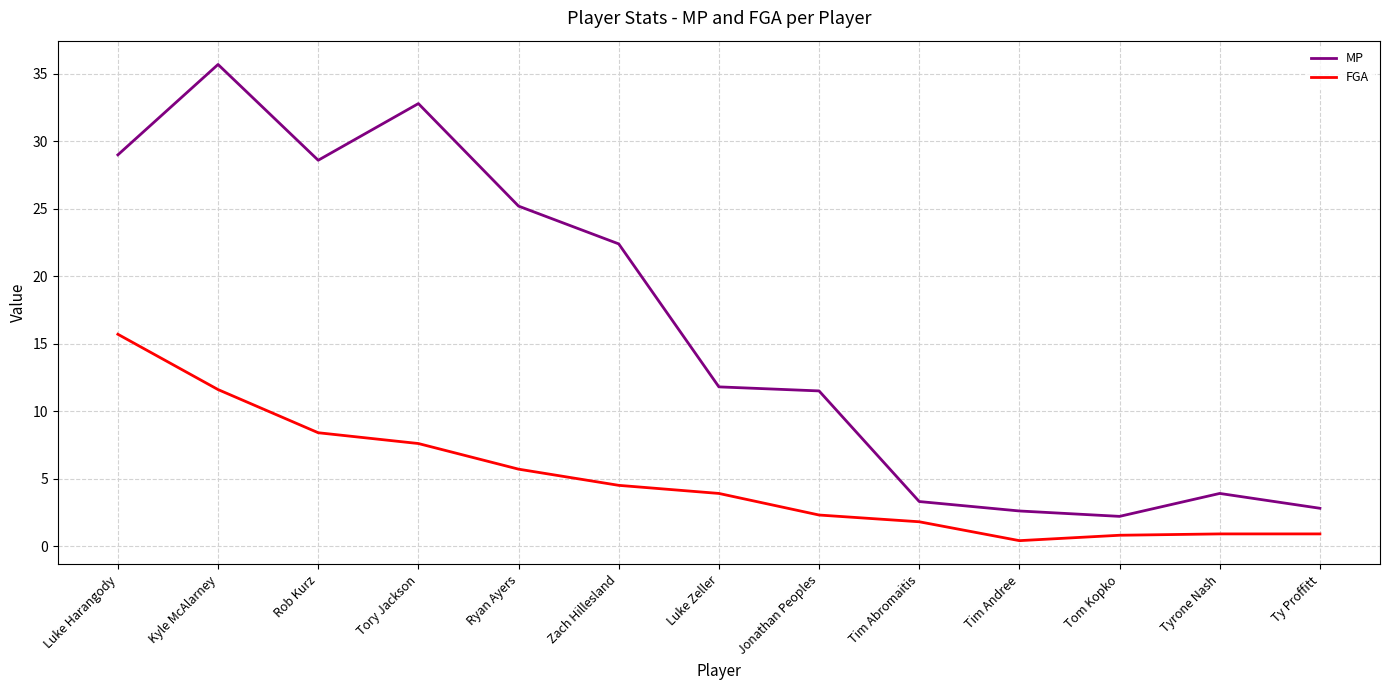

The value of FGA at Tory Jackson is 13.0. True or false?

False